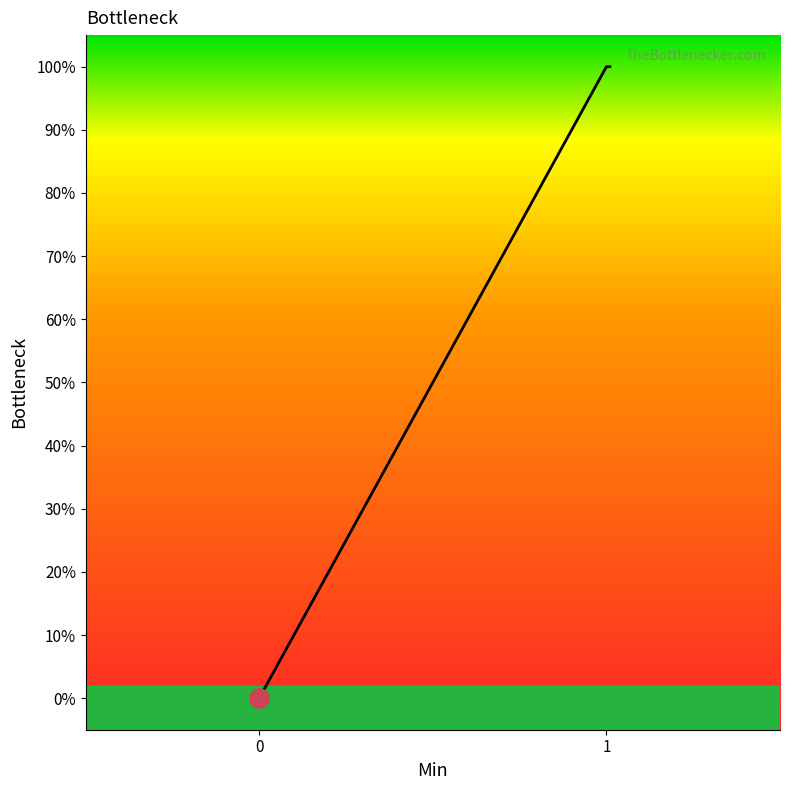

What is the sum of all values?

1